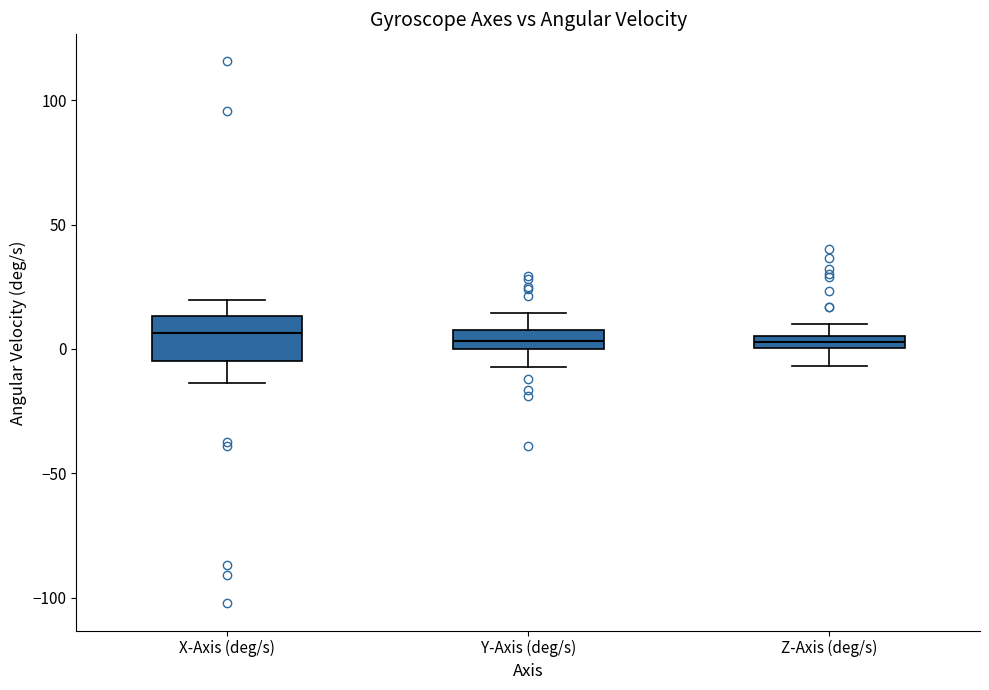

Comparing the boxes themselves (not the whiskers), which one is the tallest?

X-Axis (deg/s)